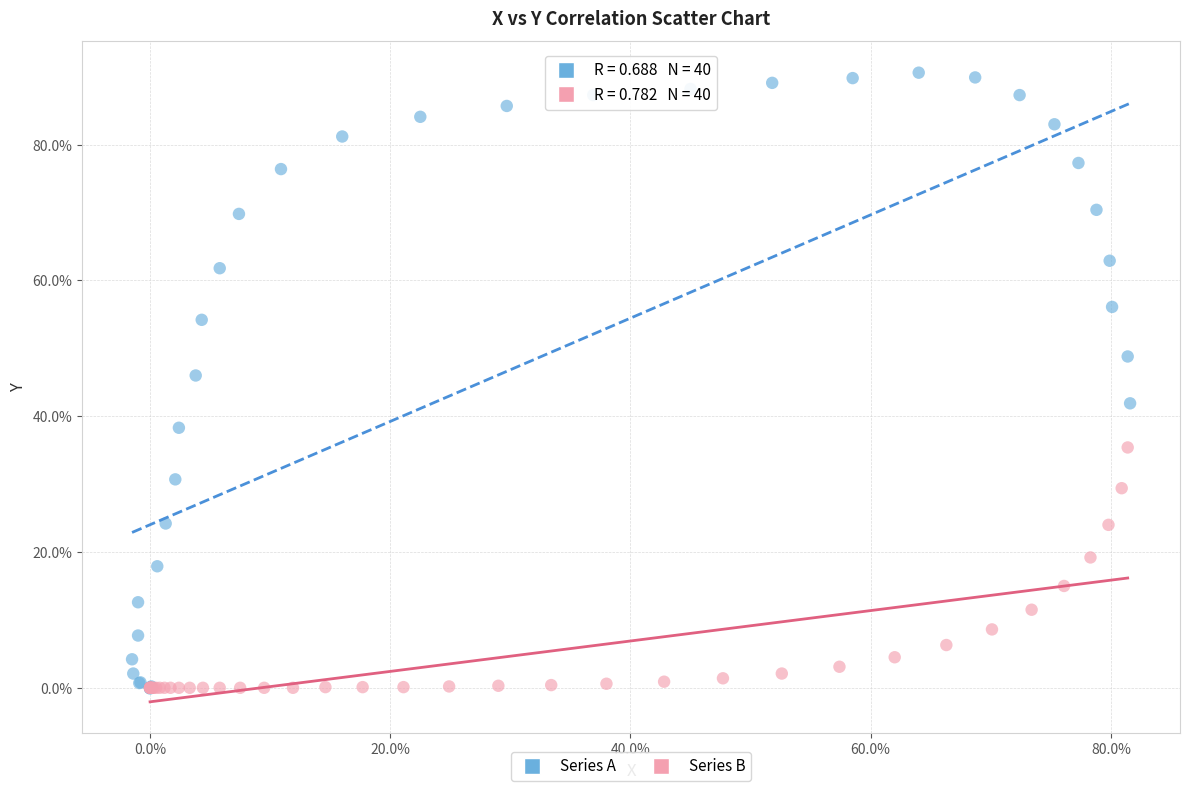

What are all the series names shown in the legend?

Series A, Series B